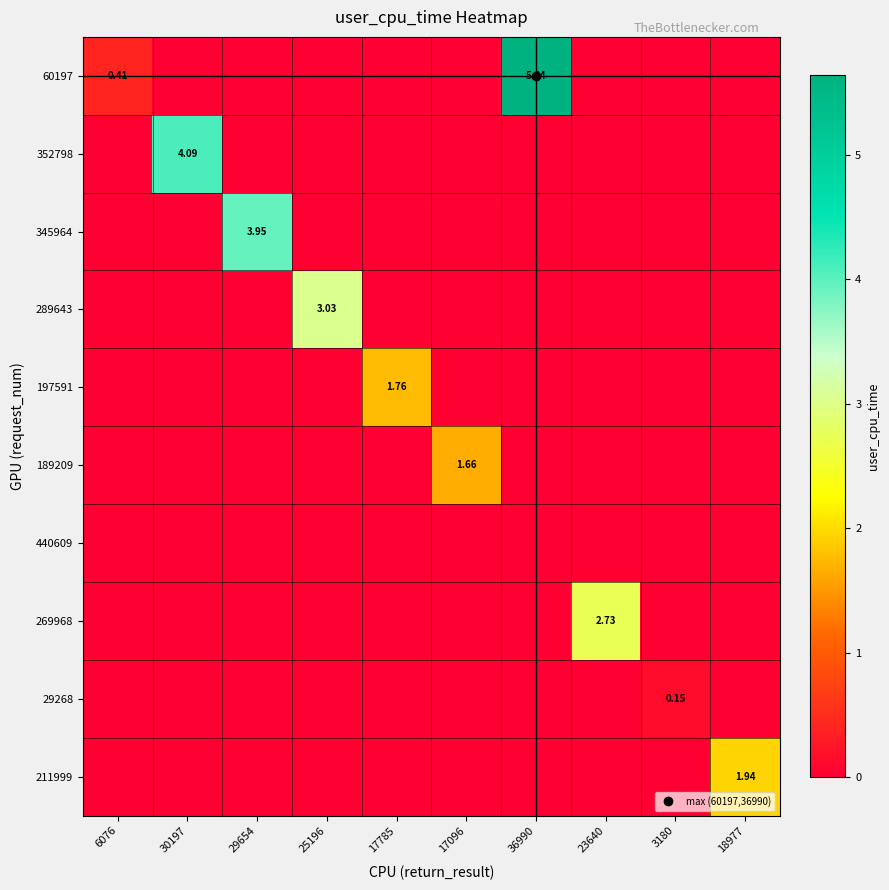

True or false: 29268 has a value of -0.1 at 6076.

False